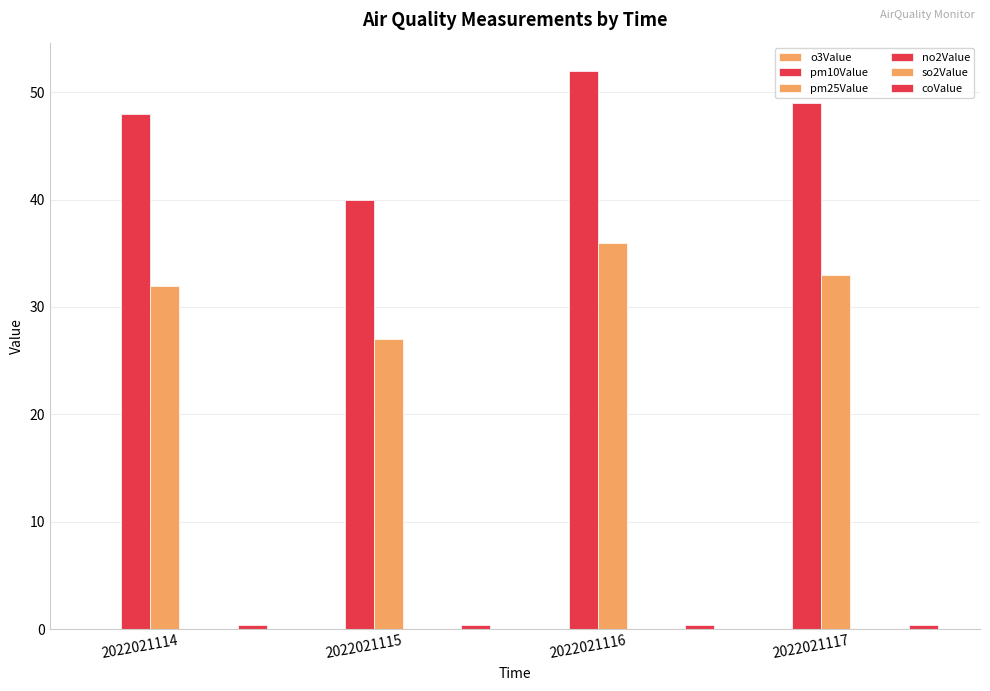

Which series changed the most between 2022021114 and 2022021117?

pm10Value